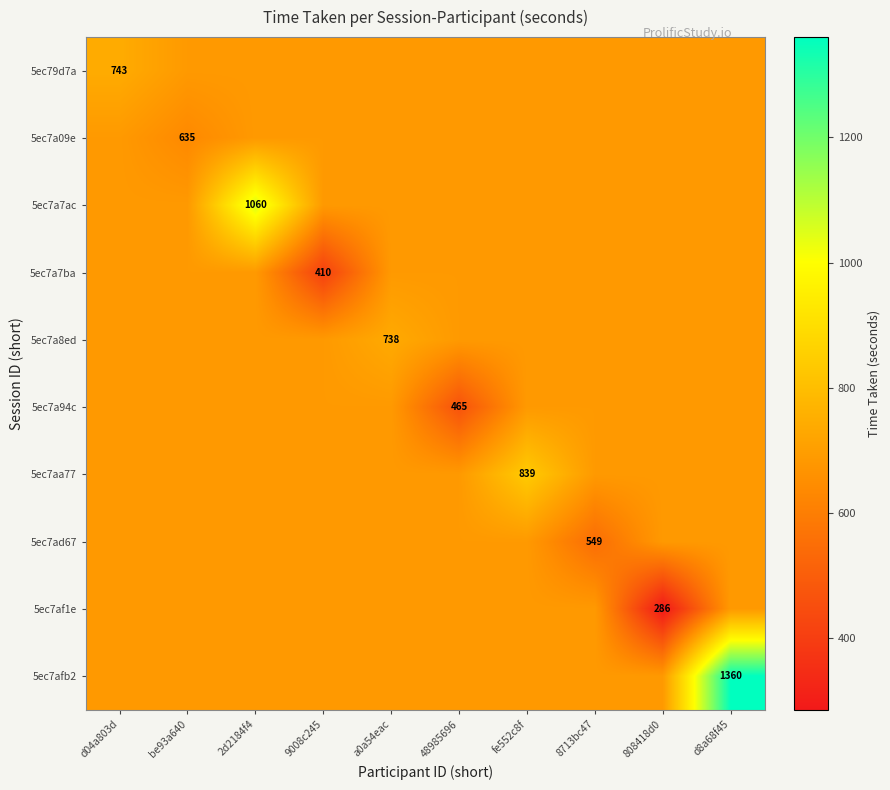

True or false: 5ec7af1e has a value of 686.3 at 8713bc47.

True